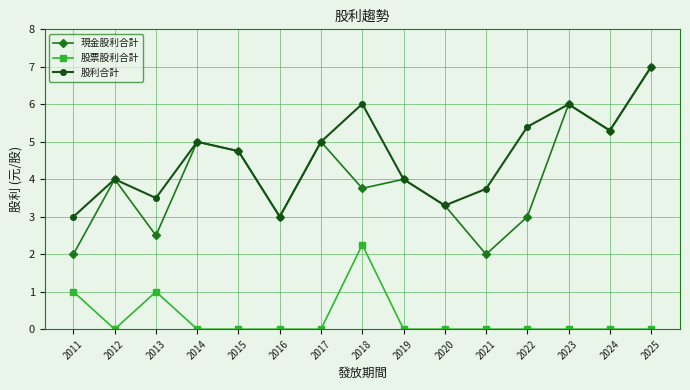

True or false: 現金股利合計 has a value of 4.0 at 2012.

True